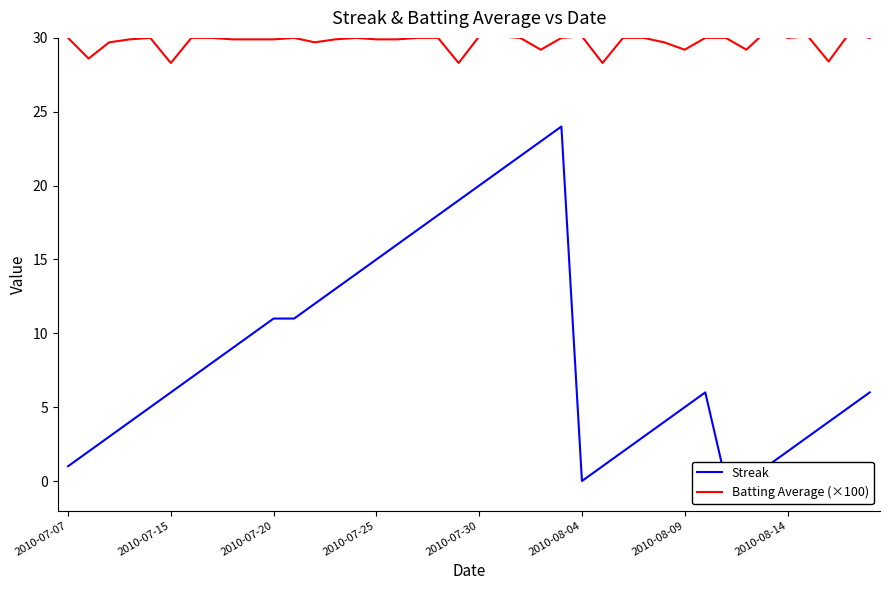

True or false: Batting Average (×100) and Streak intersect in this chart.

False